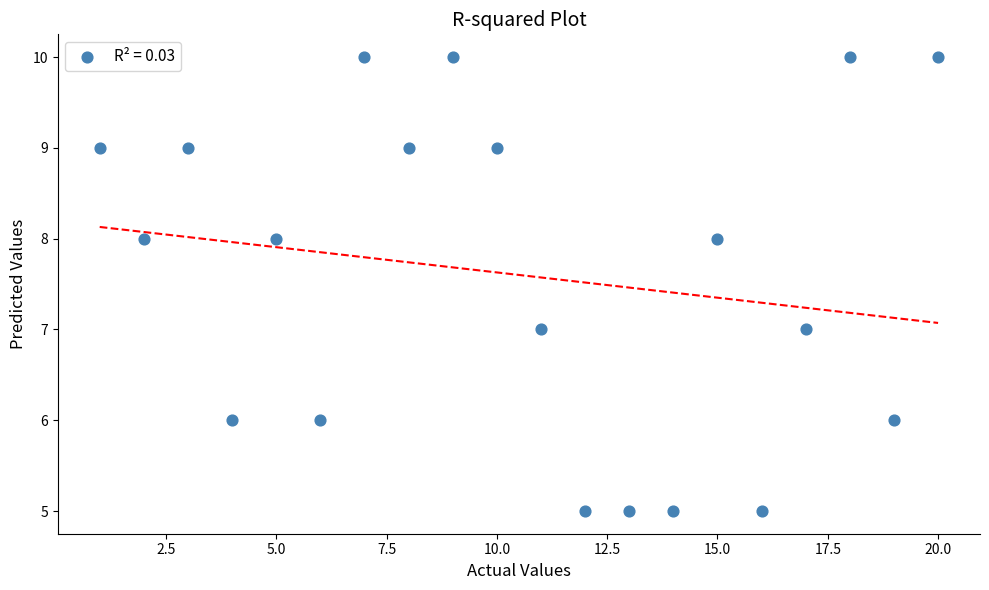

What is the range of X values (max minus min)?

19